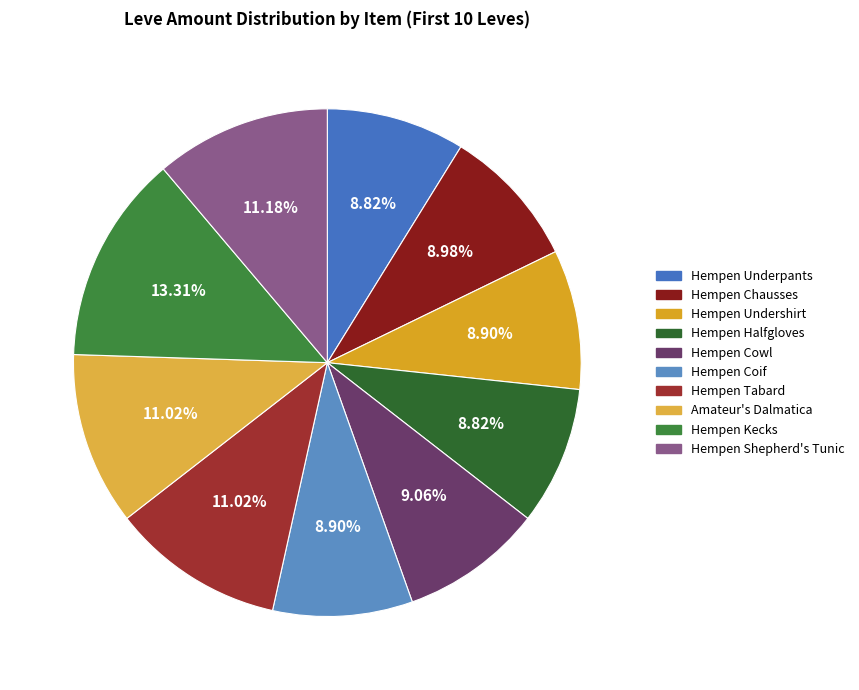

How many slices are in this pie chart?

10